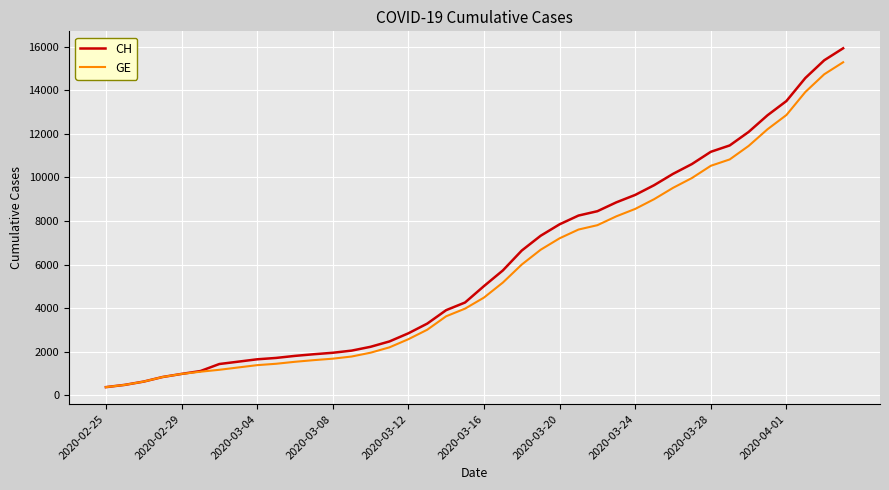

What is the greatest value displayed?

15926